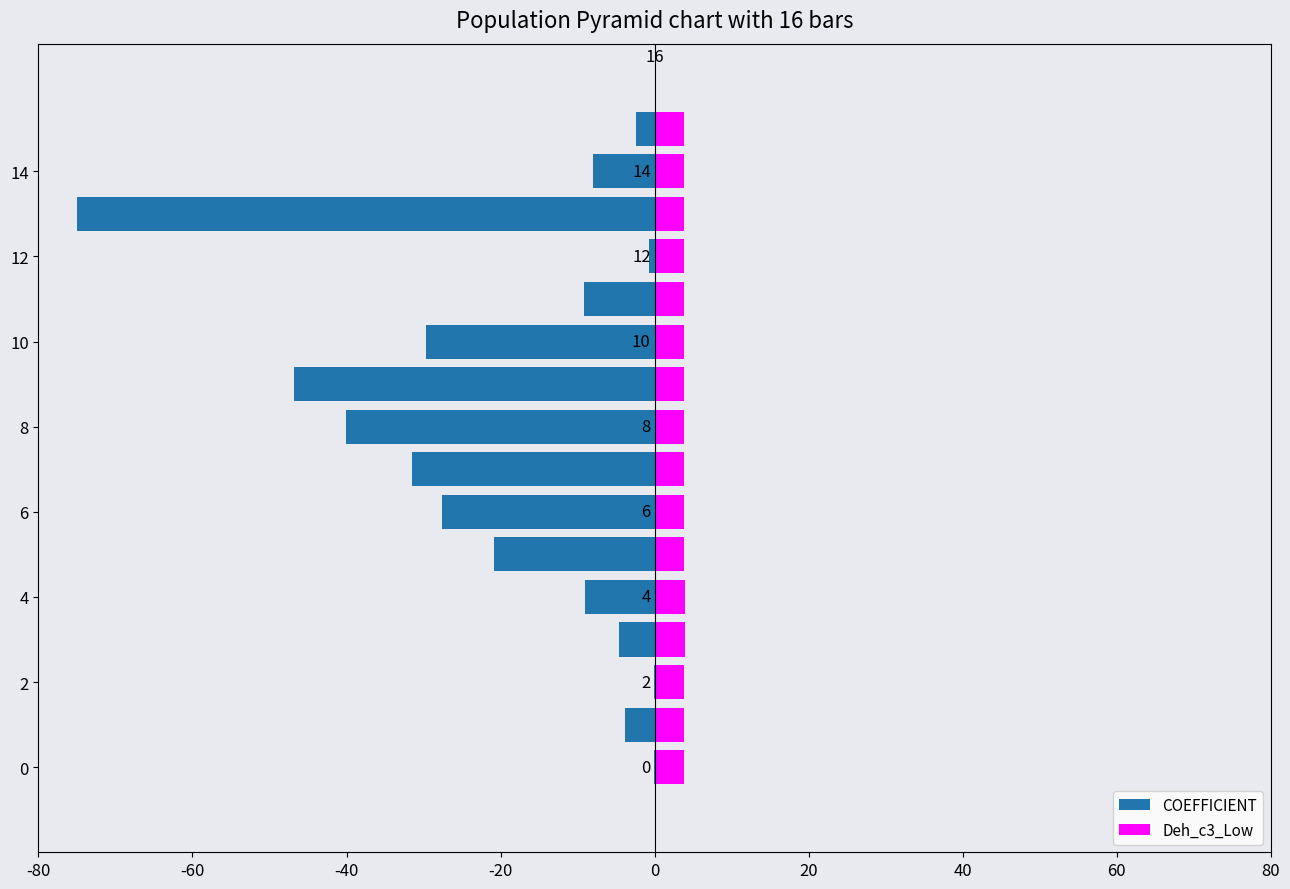

What is the smallest value displayed?

-75.0